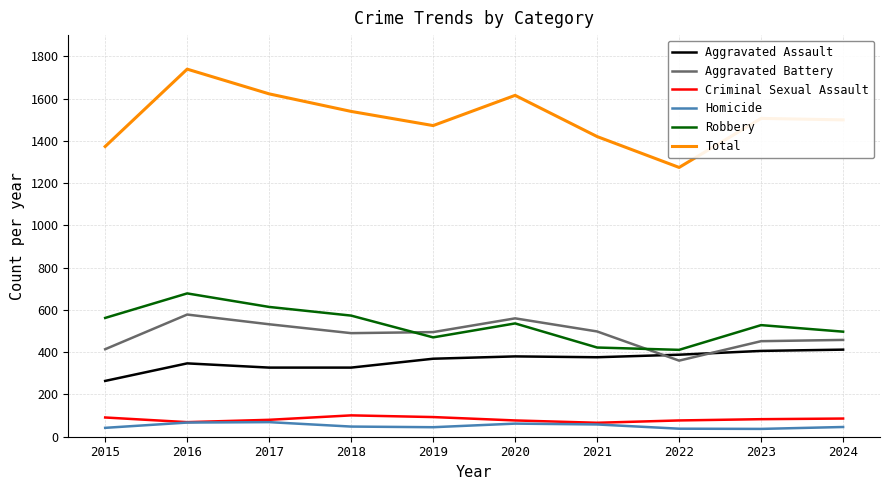

Which category has the highest value across all series?

2016